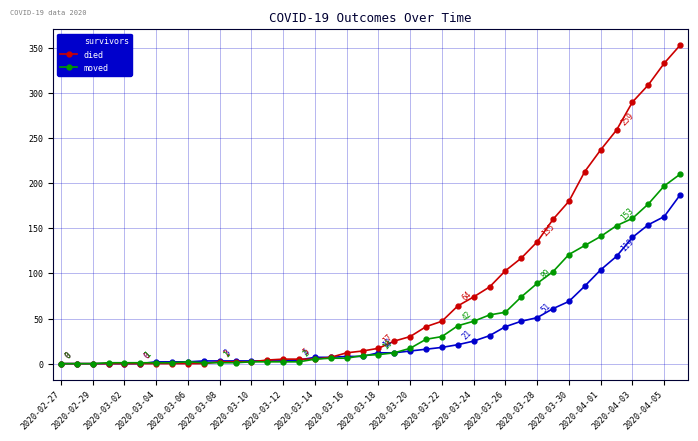

At how many categories does at least one series exceed 276?

4